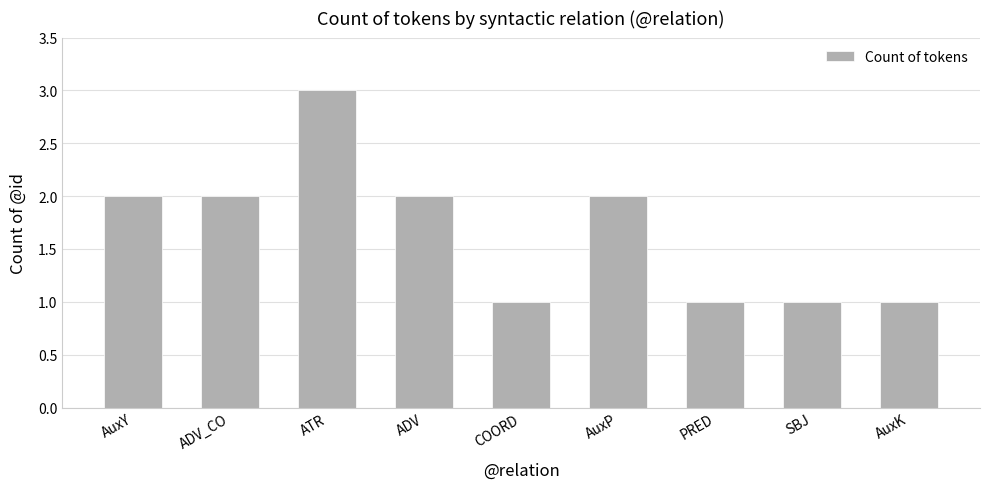

Which label corresponds to the largest value in the chart?

ATR